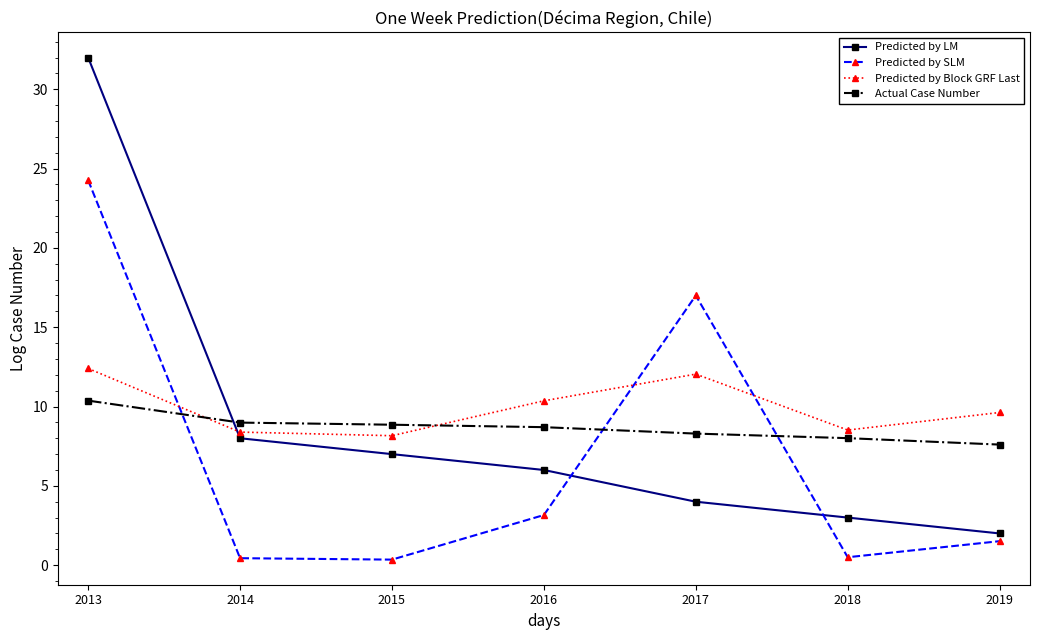

At which label does Predicted by SLM reach its peak?

2013